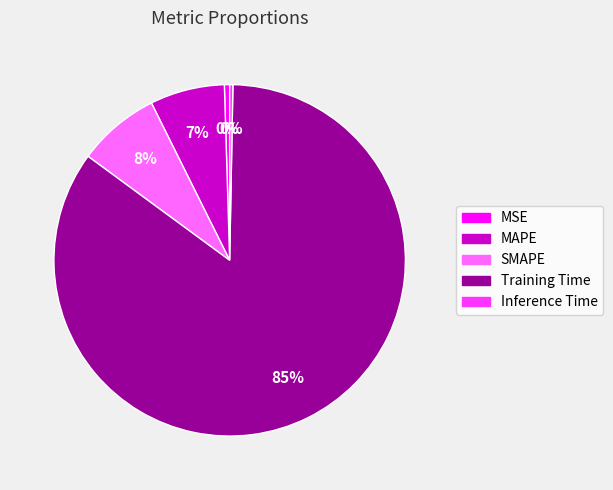

The Inference Time slice represents 0% of the pie. True or false?

True